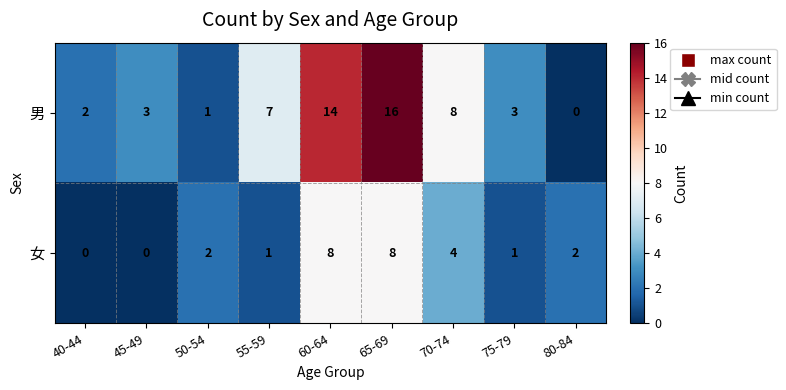

Count the 女 values in the range 1 to 4.

5